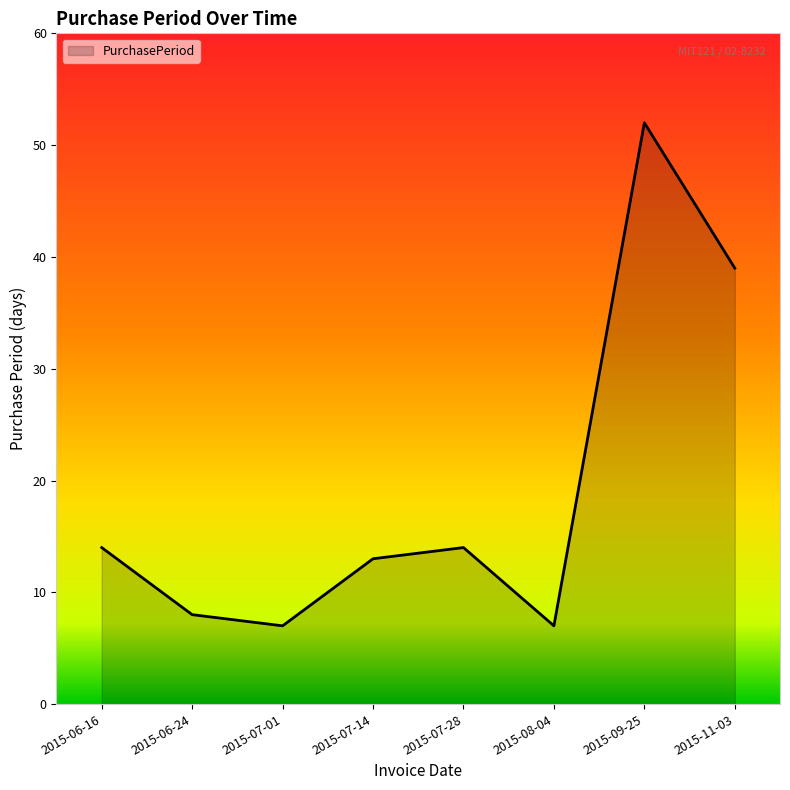

Reading left to right, transcribe all the data shown in this chart.

2015-06-16=14	2015-06-24=8	2015-07-01=7	2015-07-14=13	2015-07-28=14	2015-08-04=7	2015-09-25=52	2015-11-03=39